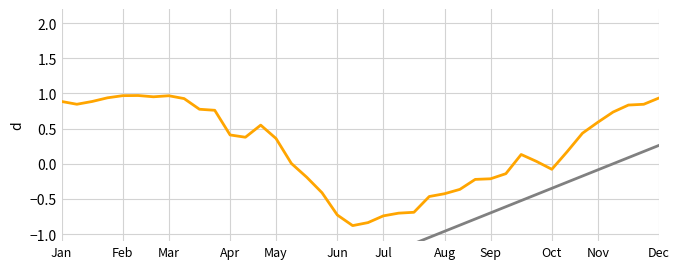

True or false: Angles has a value of -0.6 at May.

False